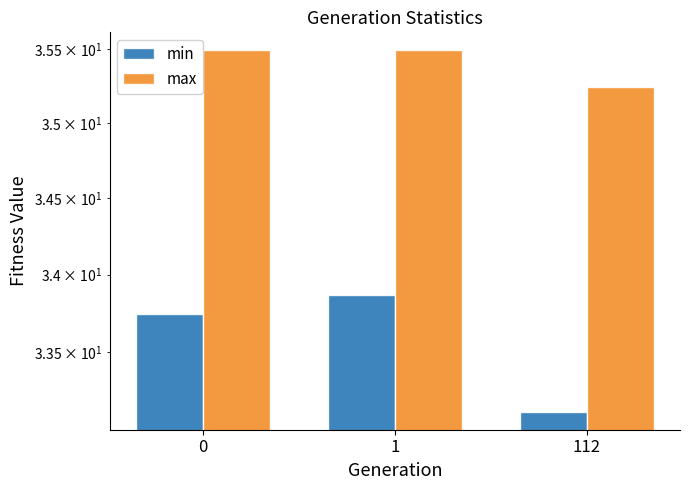

Reading left to right, extract all data points from this chart.

min: 0=33.7	1=33.9	112=33.1
max: 0=35.5	1=35.5	112=35.2